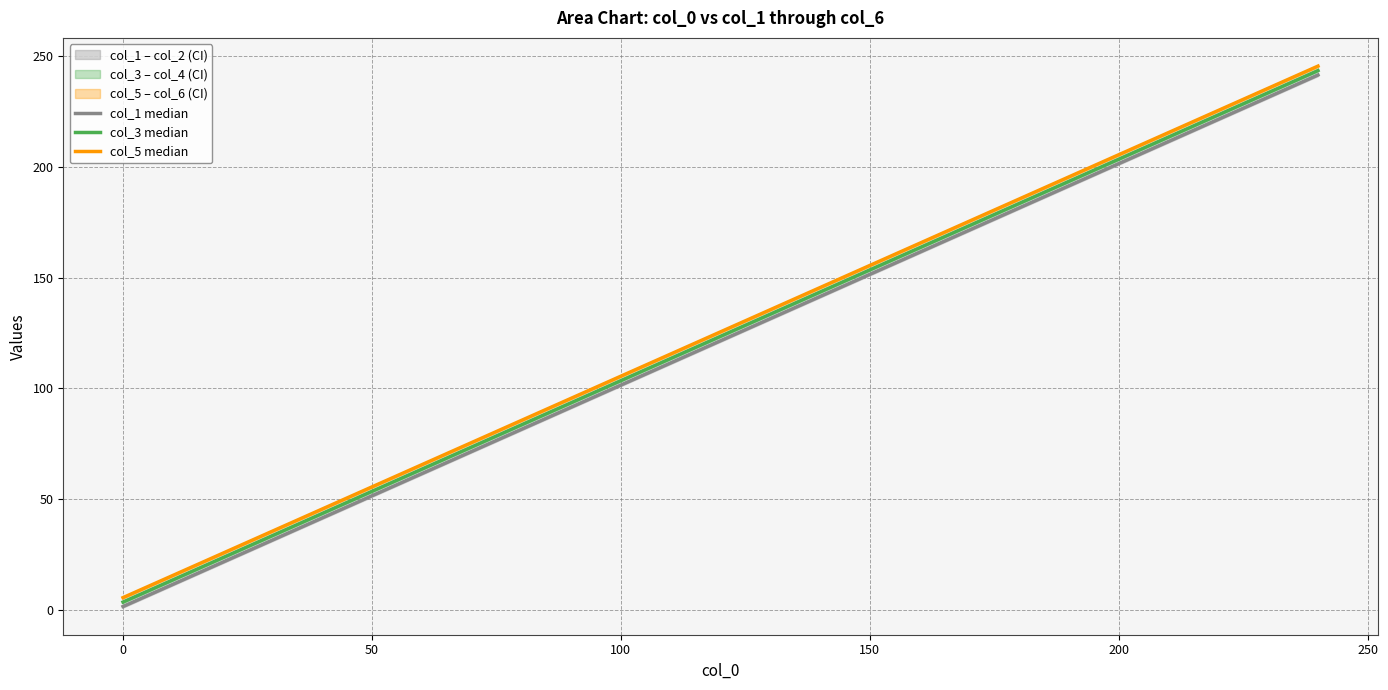

Reading left to right, extract all data points from this chart.

col_1 median: 1.5	17.5	33.5	49.5	65.5	81.5	97.5	113.5	129.5	145.5	161.5	177.5	193.5	209.5	225.5	241.5
col_3 median: 3.5	19.5	35.5	51.5	67.5	83.5	99.5	115.5	131.5	147.5	163.5	179.5	195.5	211.5	227.5	243.5
col_5 median: 5.5	21.5	37.5	53.5	69.5	85.5	101.5	117.5	133.5	149.5	165.5	181.5	197.5	213.5	229.5	245.5